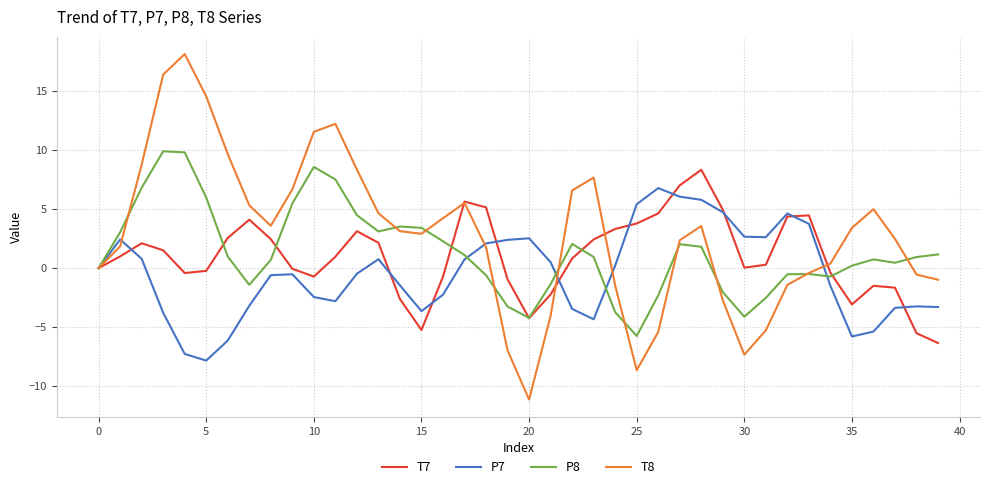

Which series has the largest total across all categories?

T8